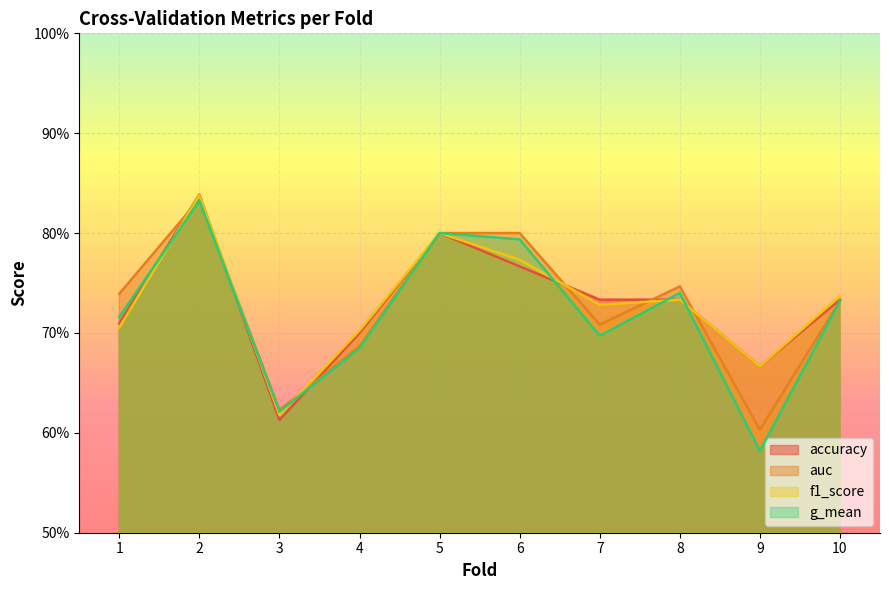

Which series changed the most between 8 and 9?

g_mean